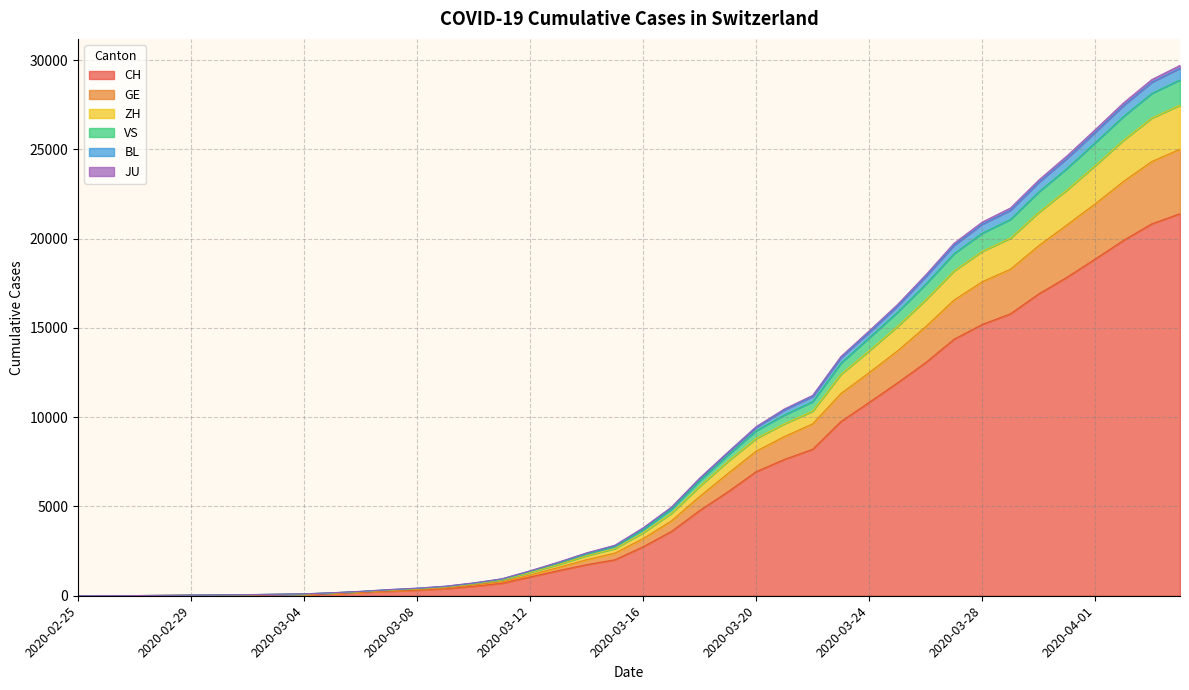

True or false: CH has a value of 10934 at 2020-03-20.

False